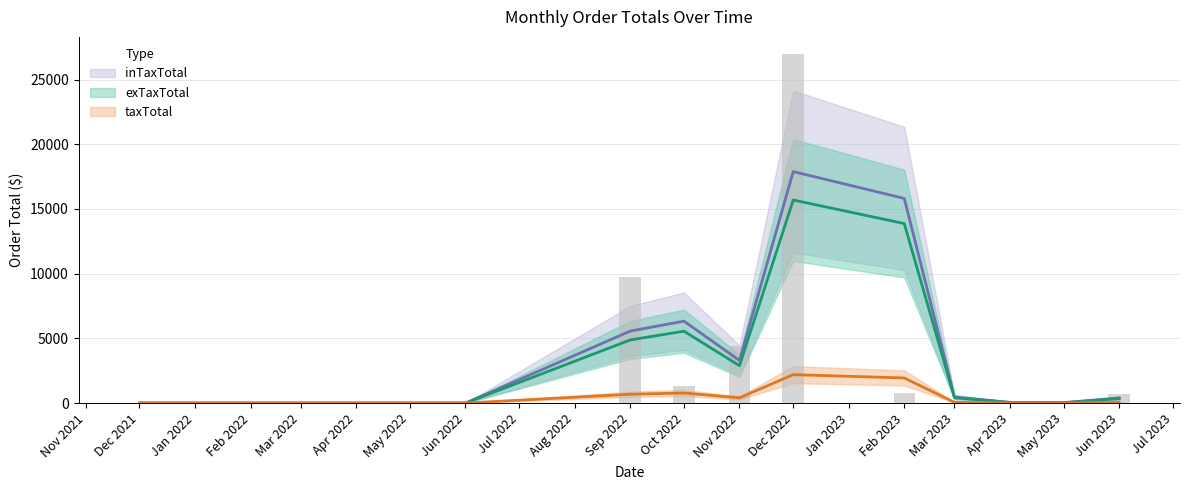

The taxTotal series shows -2053.7 at 29. True or false?

False